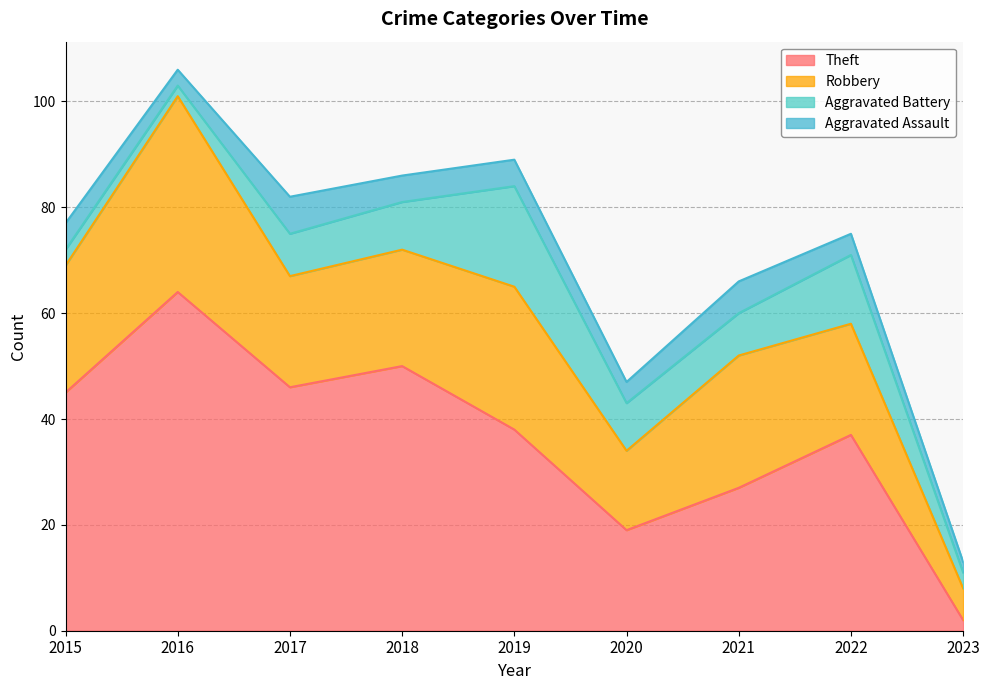

Does the chart have visible grid lines?

Yes